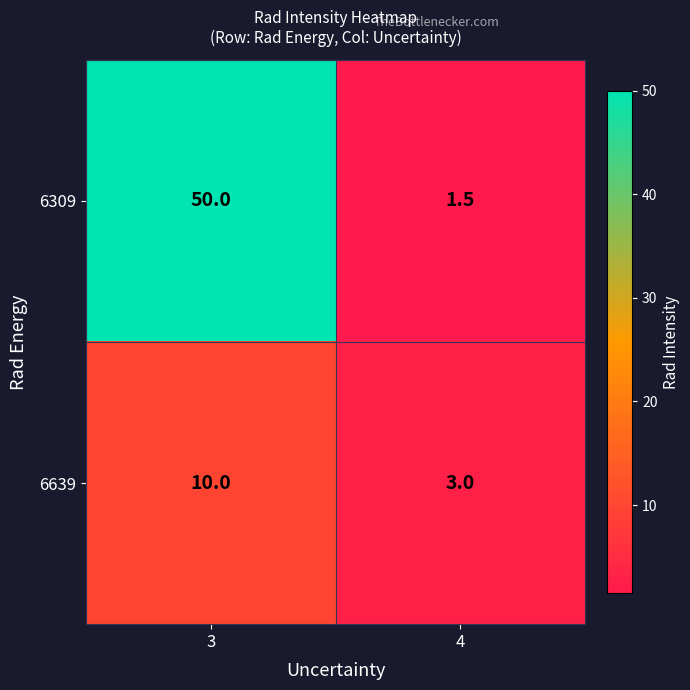

Is the value of 6639 at 4 greater than the value of 6309 at 3?

No